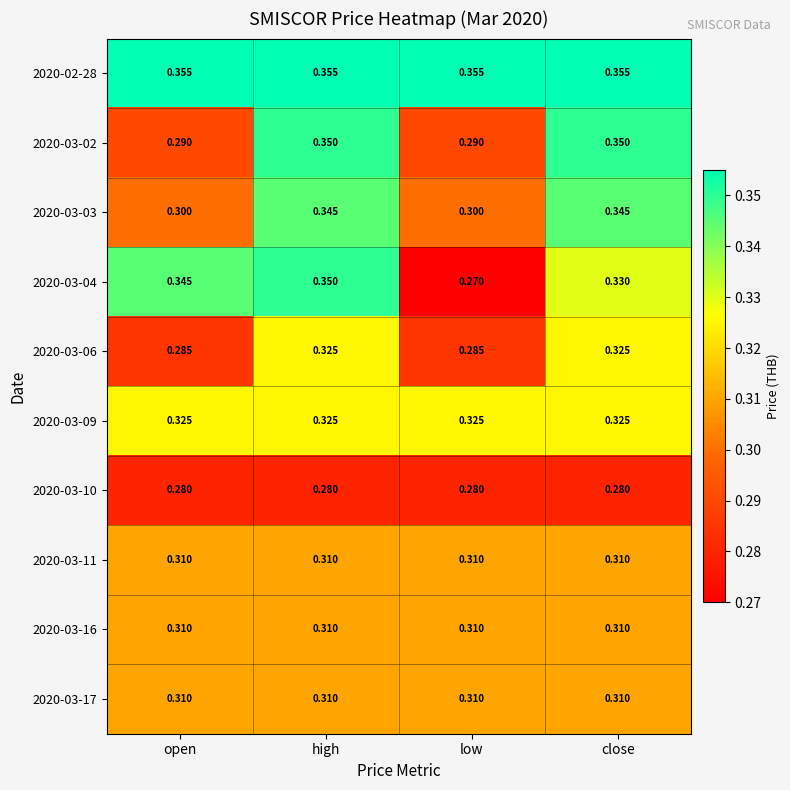

Which category has the lowest value across all series?

low